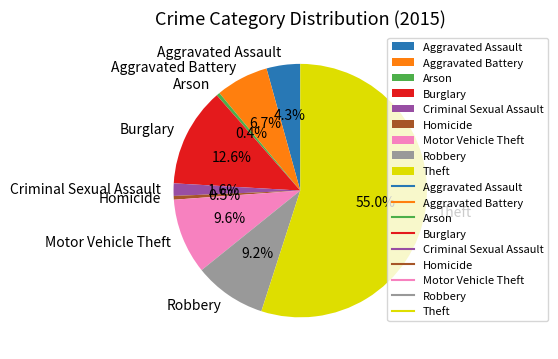

To the nearest percent, what portion does Criminal Sexual Assault represent?

2%